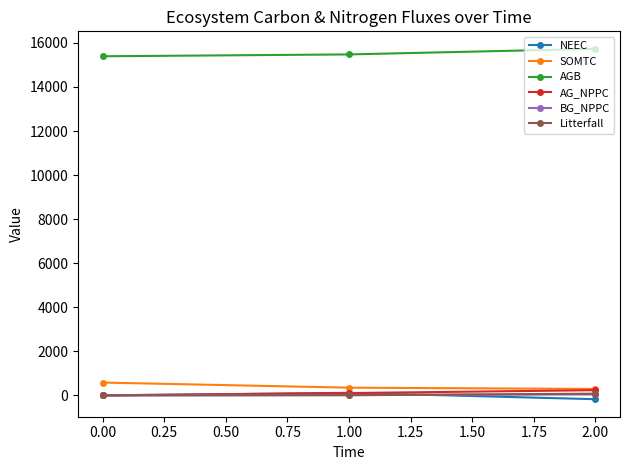

What is the total value across all series at 0.00?

15973.0